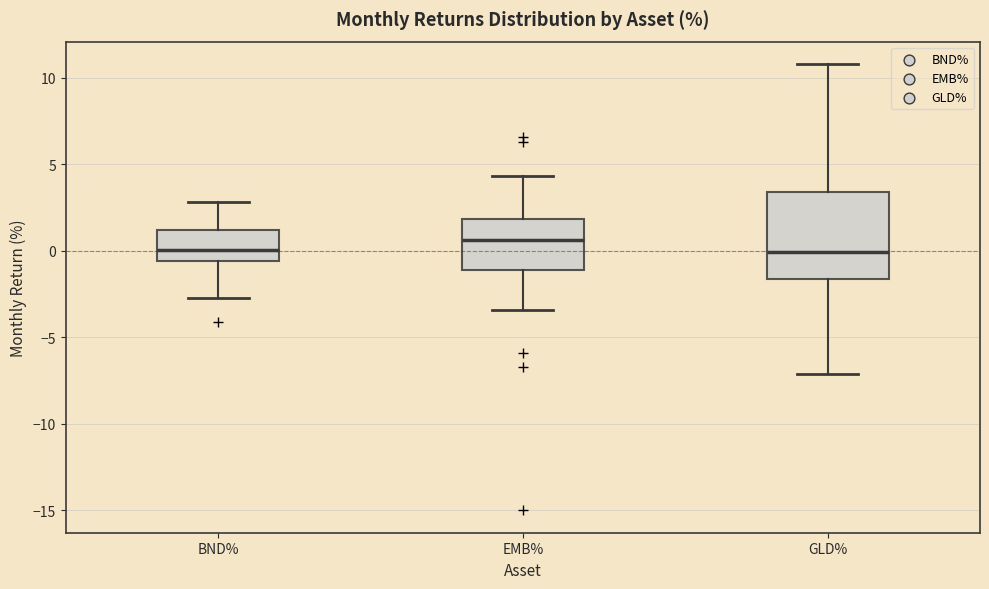

Reading left to right, read every box against the y-axis: the position of its median line, the range the box covers, and the ends of its whiskers. The values are not printed on the chart, so give them approximately, as read against the axis.

BND%: median 0.0, box -0.5 to 1.0, whiskers -2.5 to 3.0
EMB%: median 0.5, box -1.0 to 2.0, whiskers -3.5 to 4.5
GLD%: median 0.0, box -1.5 to 3.5, whiskers -7.0 to 11.0